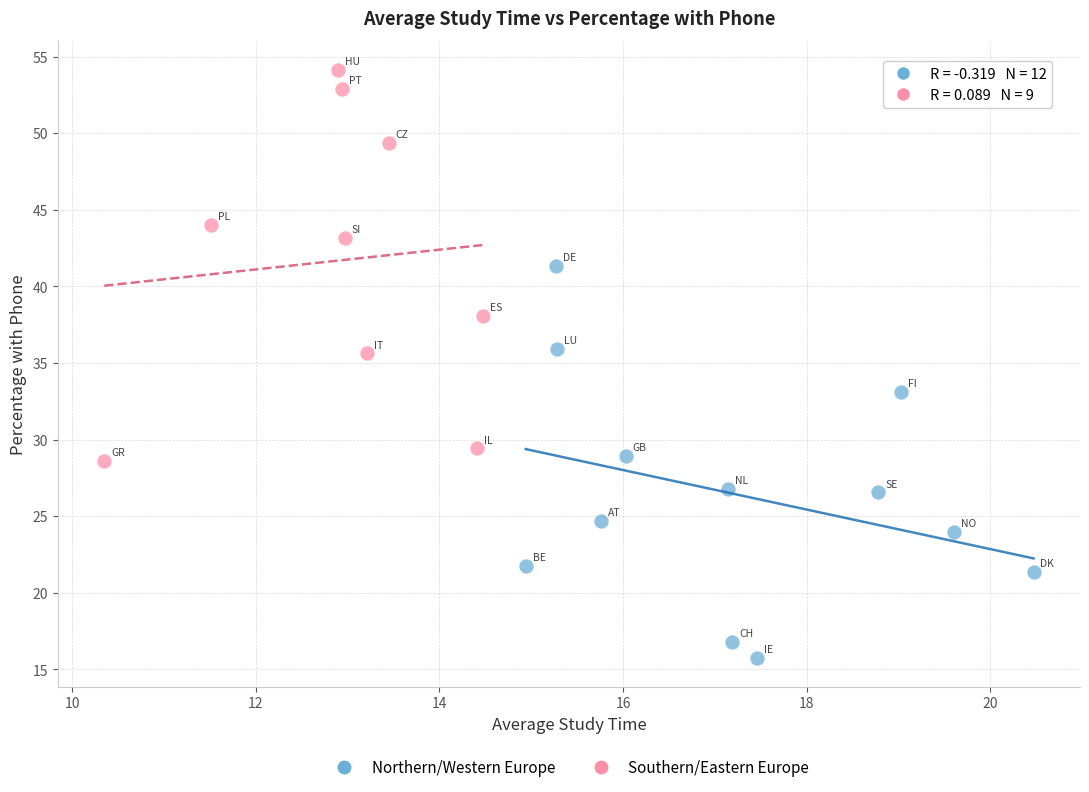

Which series reaches the maximum Y coordinate?

Southern/Eastern Europe